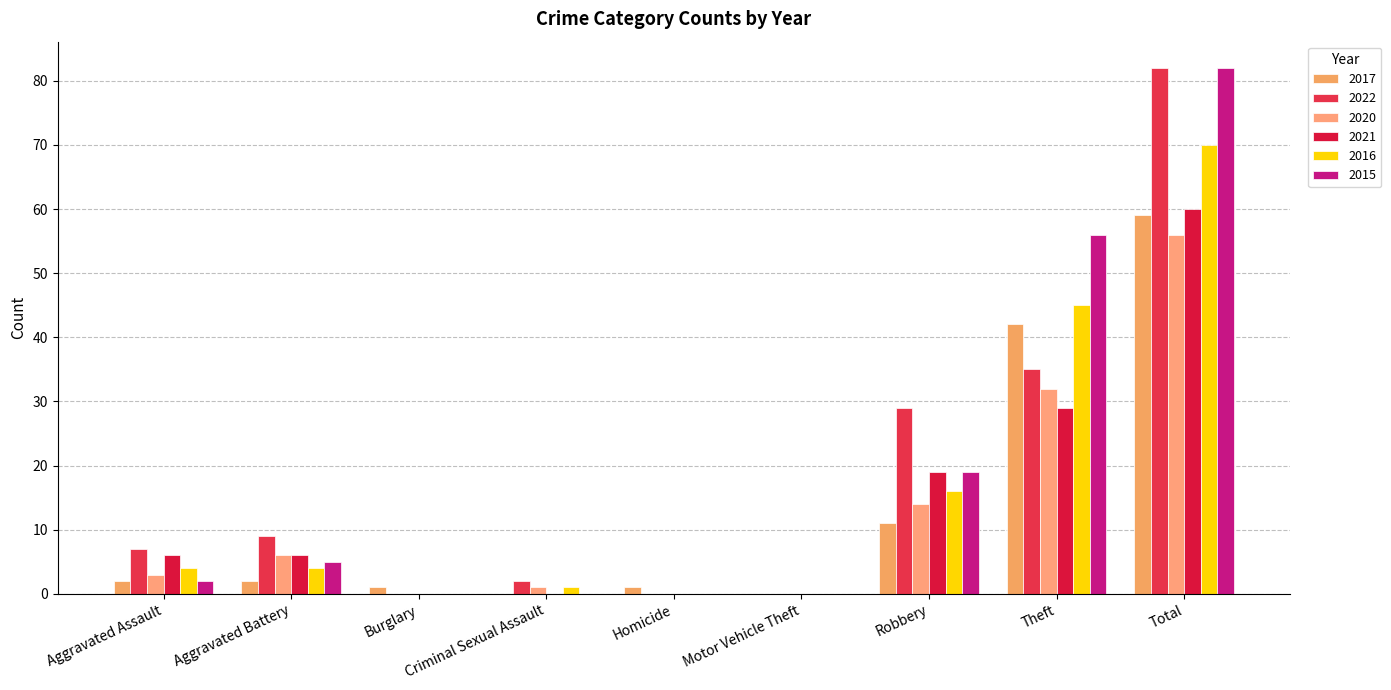

What is the label of the 6th bar from the right?

Criminal Sexual Assault